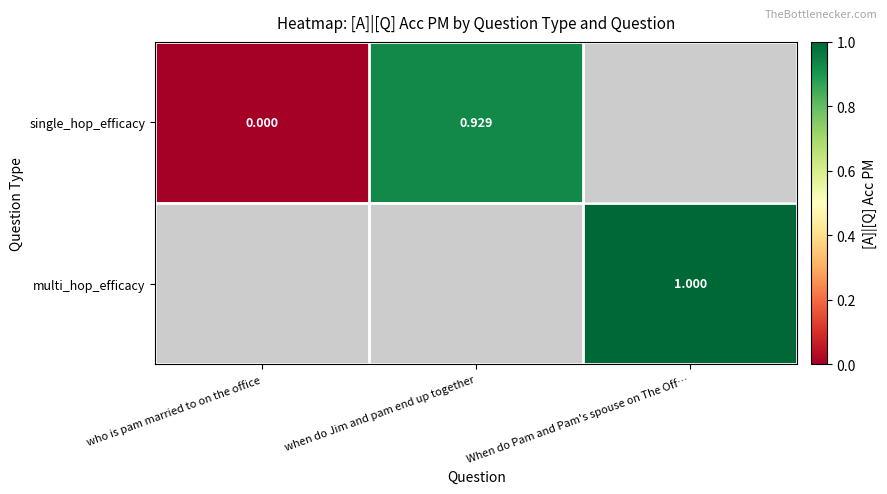

Is the value of multi_hop_efficacy at When do Pam and Pam's spouse on The Off… greater than the value of single_hop_efficacy at who is pam married to on the office?

Yes